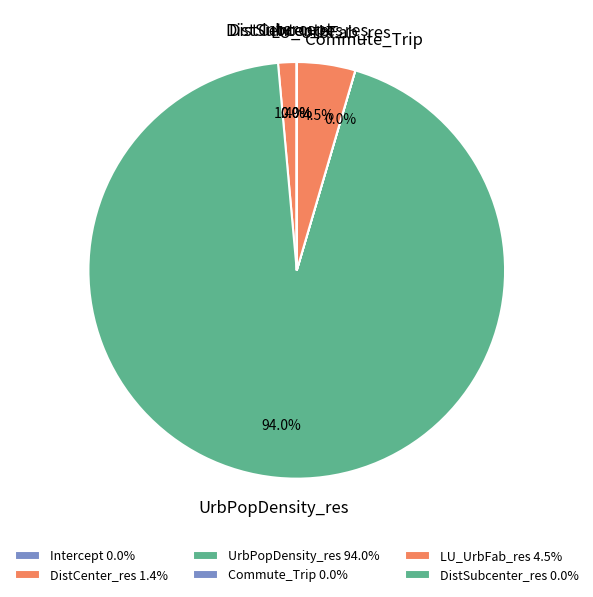

To the nearest percent, what is the difference between the largest and smallest slice percentages?

94%